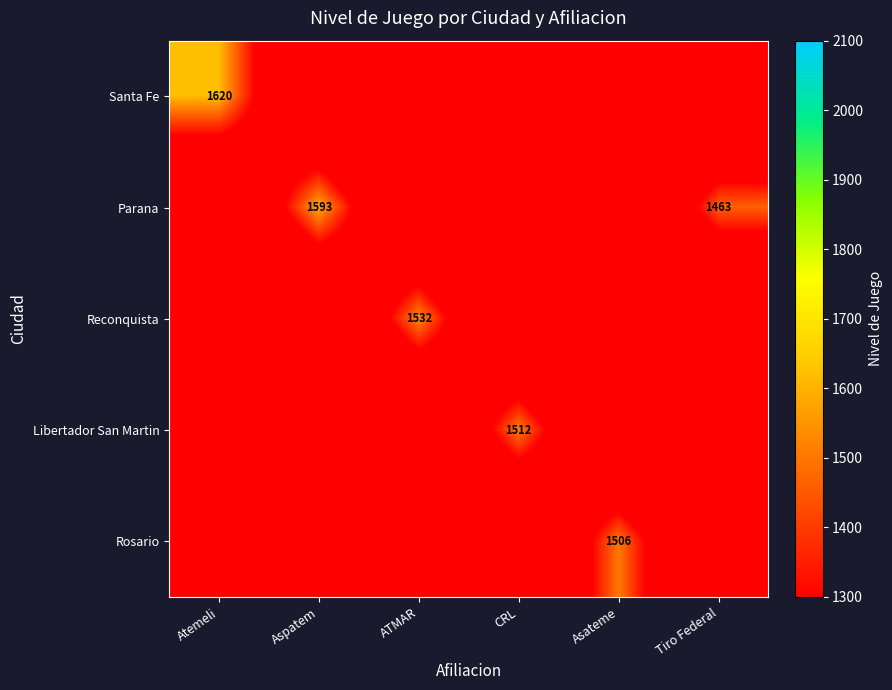

The value of Rosario at Asateme is 565.6. True or false?

False